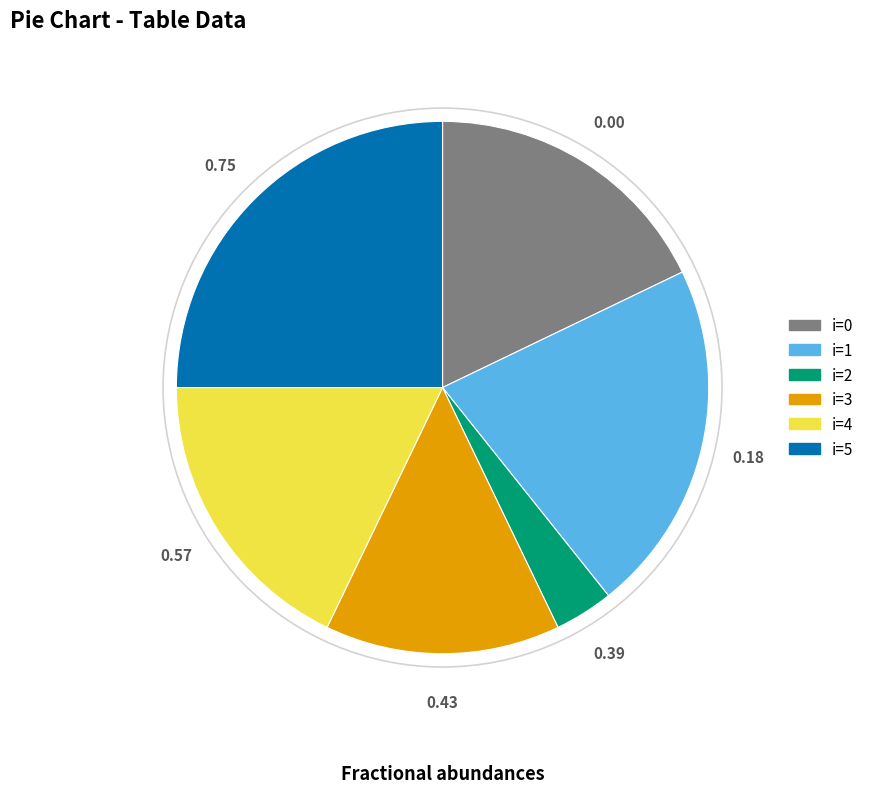

Is there any slice that represents more than half of the pie?

No